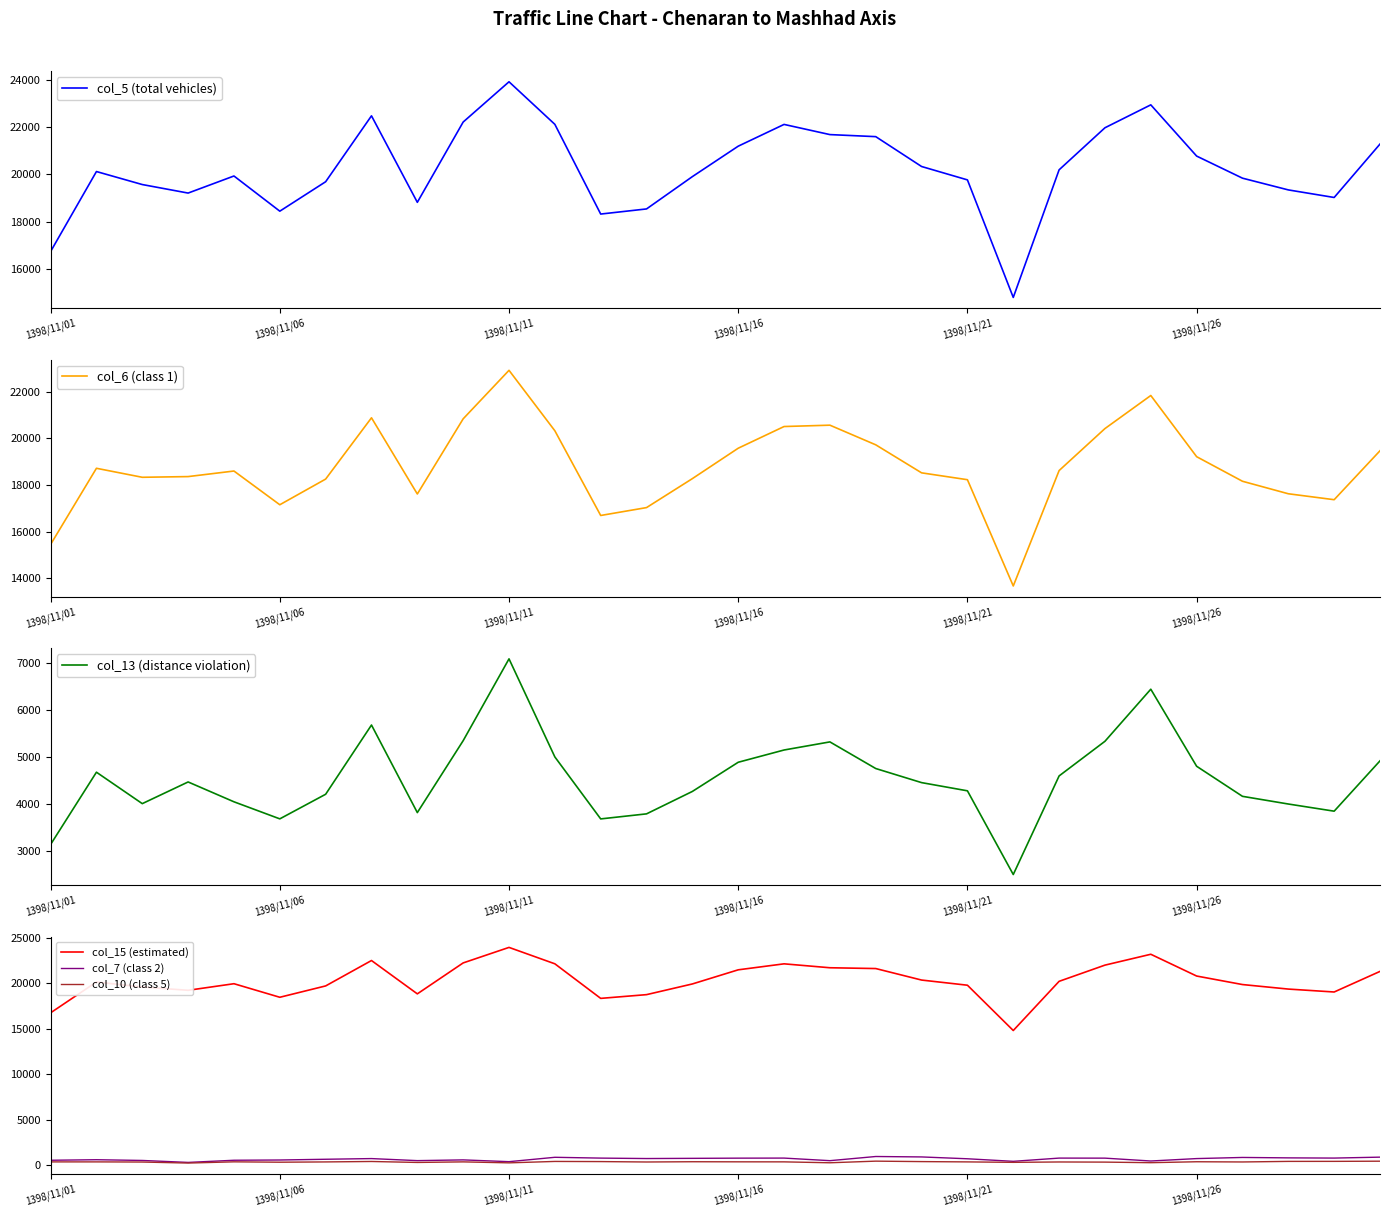

What is the maximum value shown in the chart?

23924